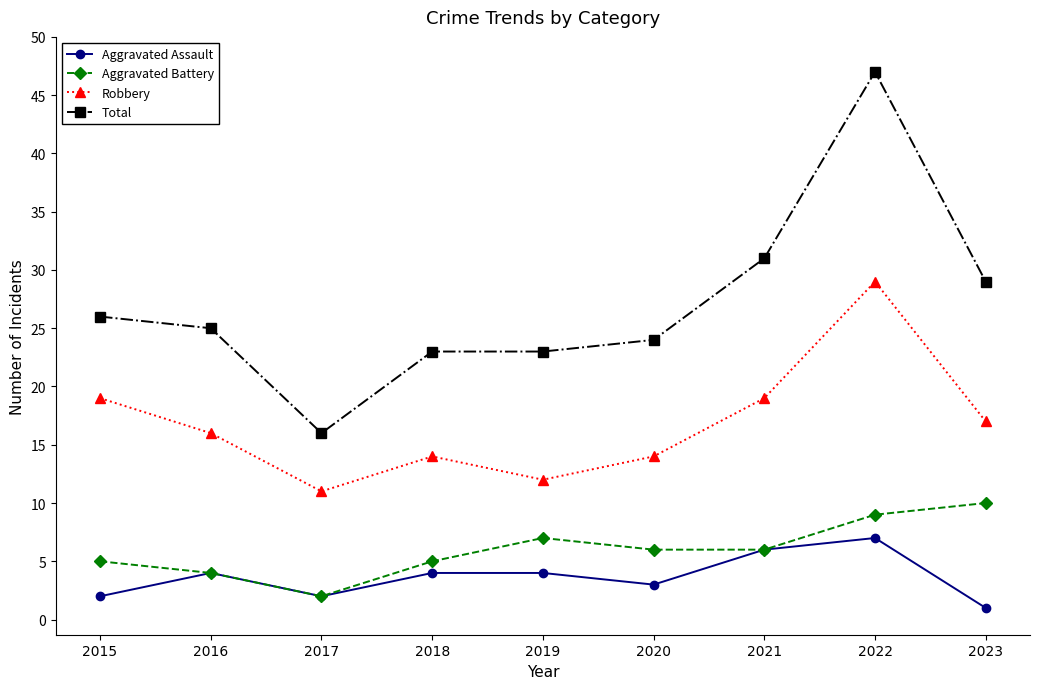

True or false: Total and Robbery cross at least once.

False